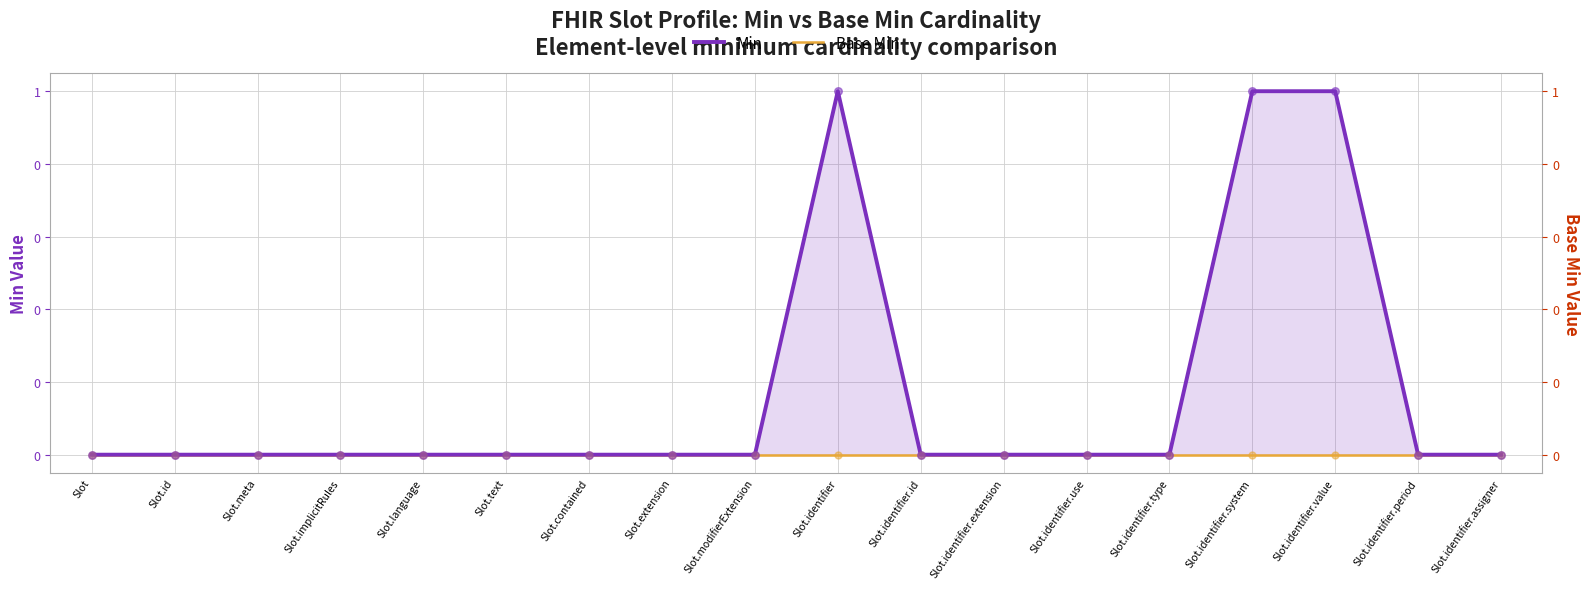

Which series reaches the maximum Y coordinate?

Min